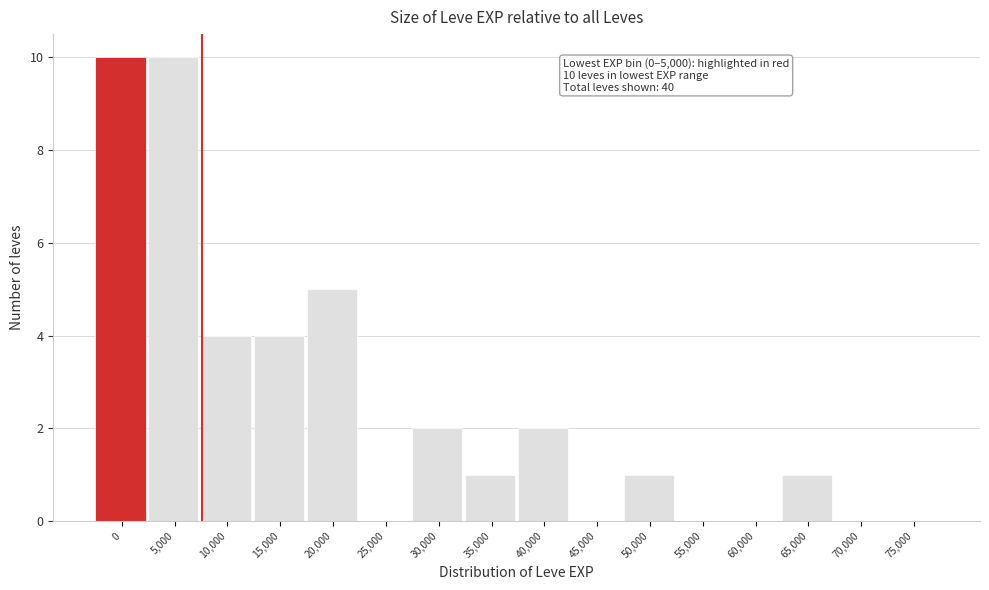

Reading left to right, list all the values displayed in this chart.

0=10	5,000=10	10,000=4	15,000=4	20,000=5	25,000=0	30,000=2	35,000=1	40,000=2	45,000=0	50,000=1	55,000=0	60,000=0	65,000=1	70,000=0	75,000=0